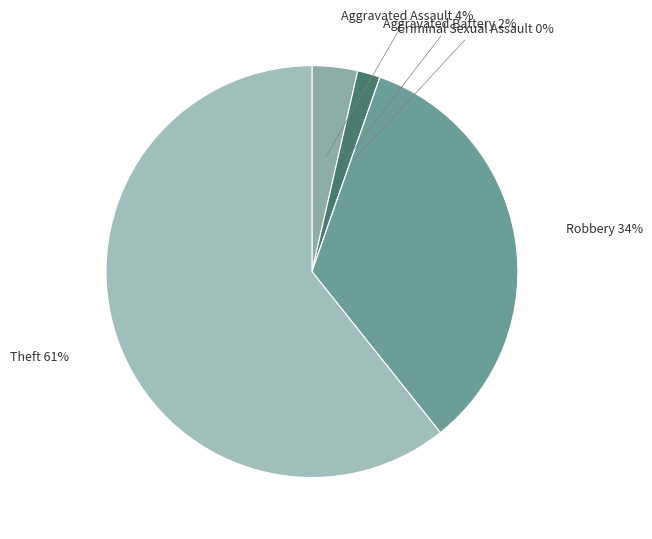

Is there a majority slice in this chart?

Yes